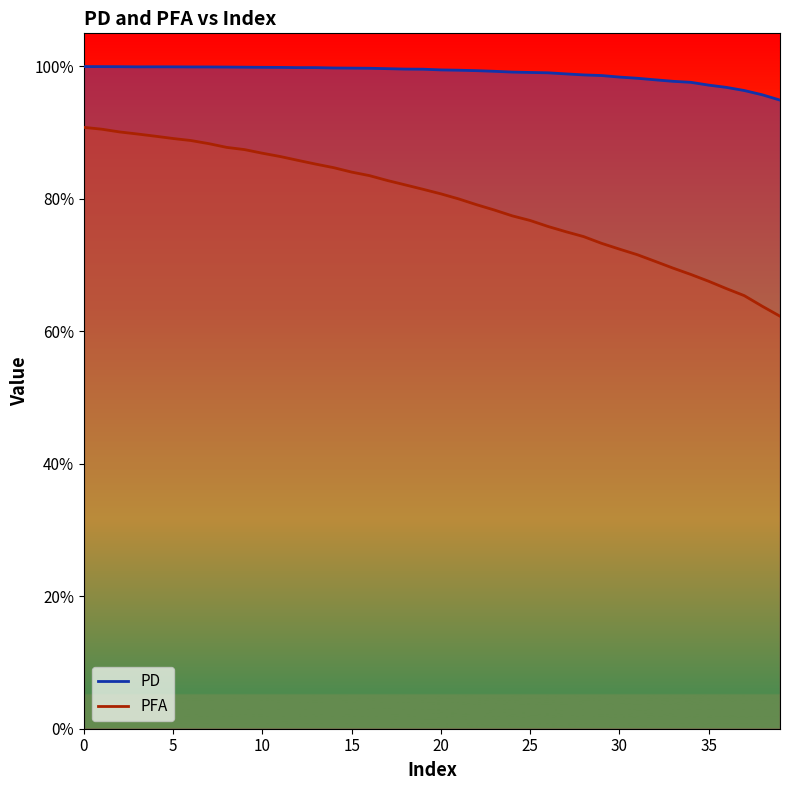

How many distinct data groups are displayed?

2